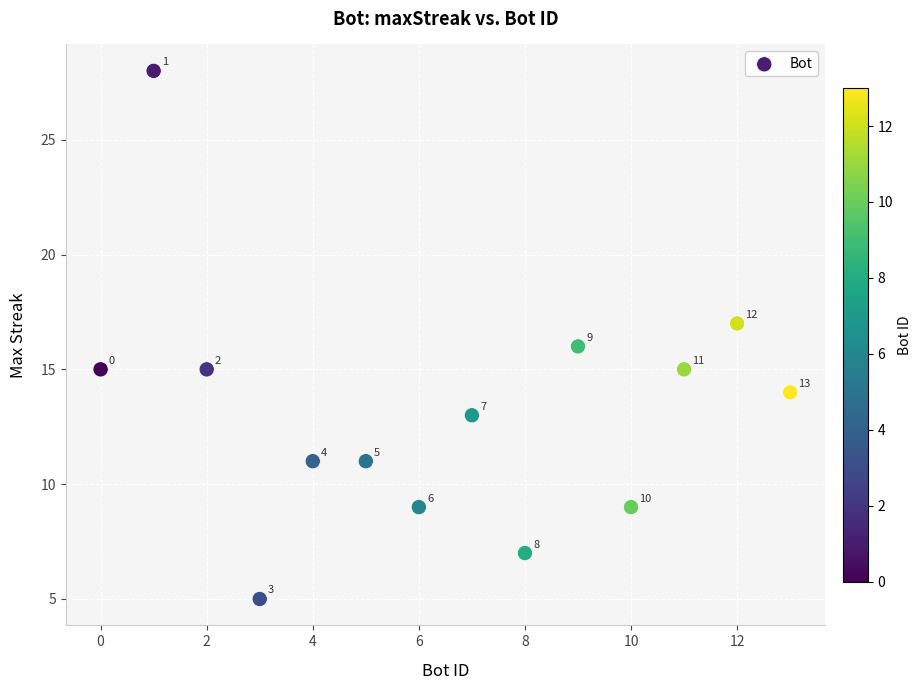

What Y value in the scatter plot is closest to 16?

16